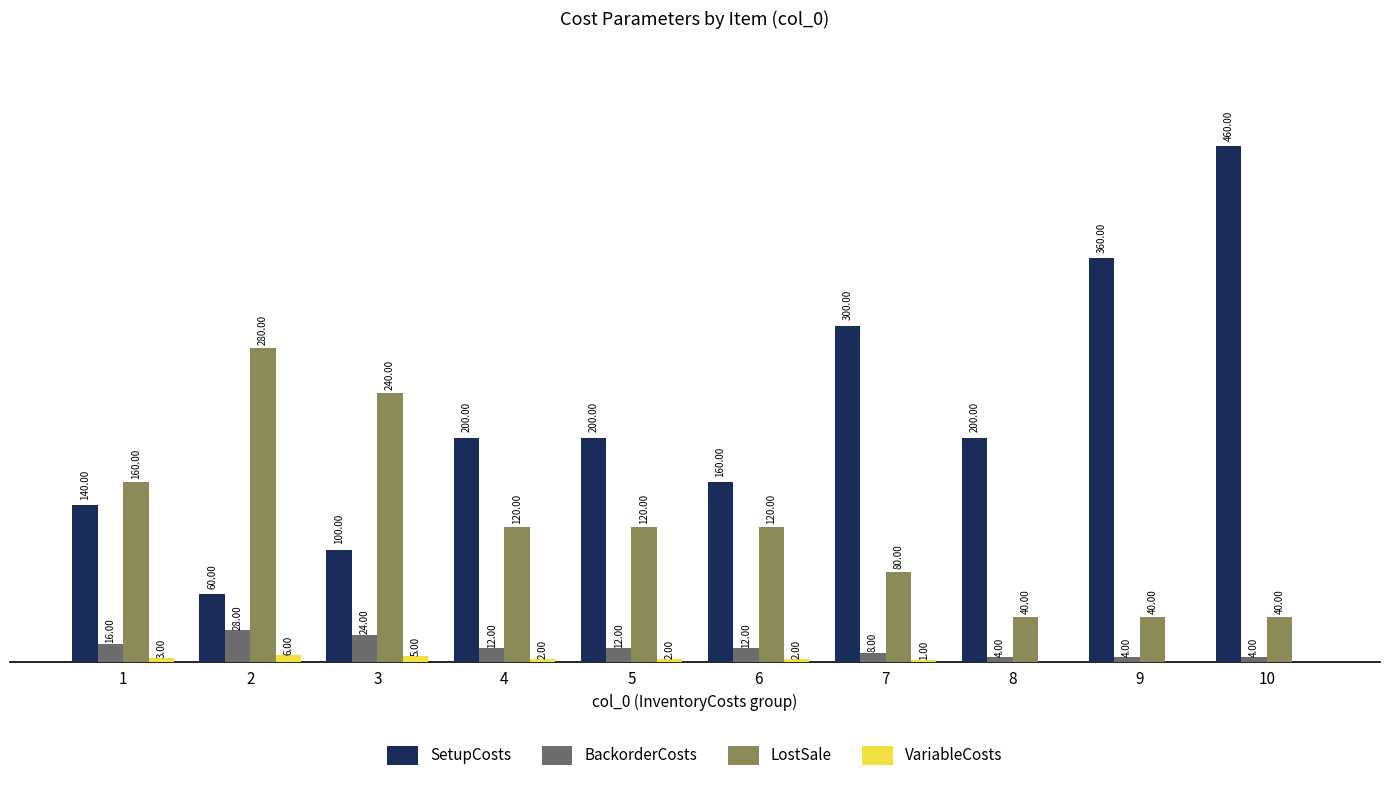

Which series changed the most between 4 and 10?

SetupCosts